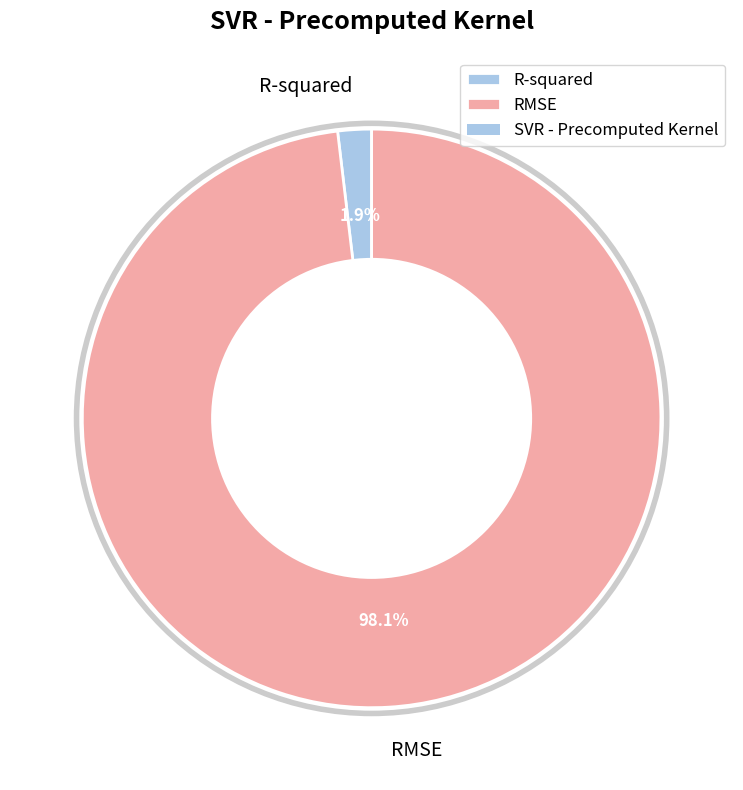

Is RMSE the majority of the pie?

Yes